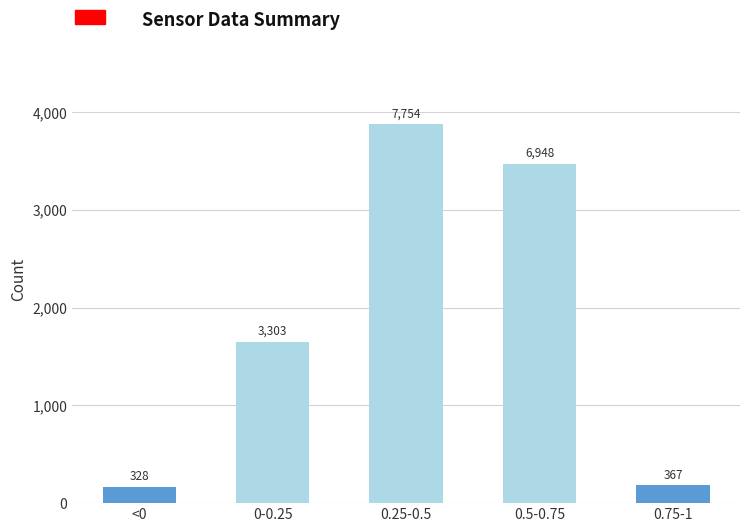

Reading right to left, list all the values displayed in this chart.

0.75-1=367	0.5-0.75=6948	0.25-0.5=7754	0-0.25=3303	<0=328